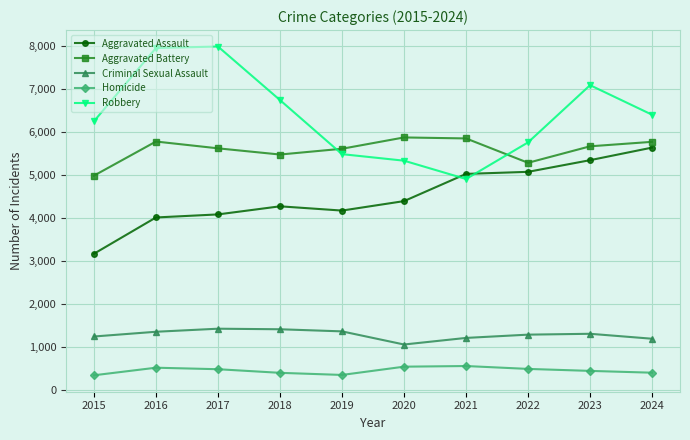

Which series has the largest total across all categories?

Robbery